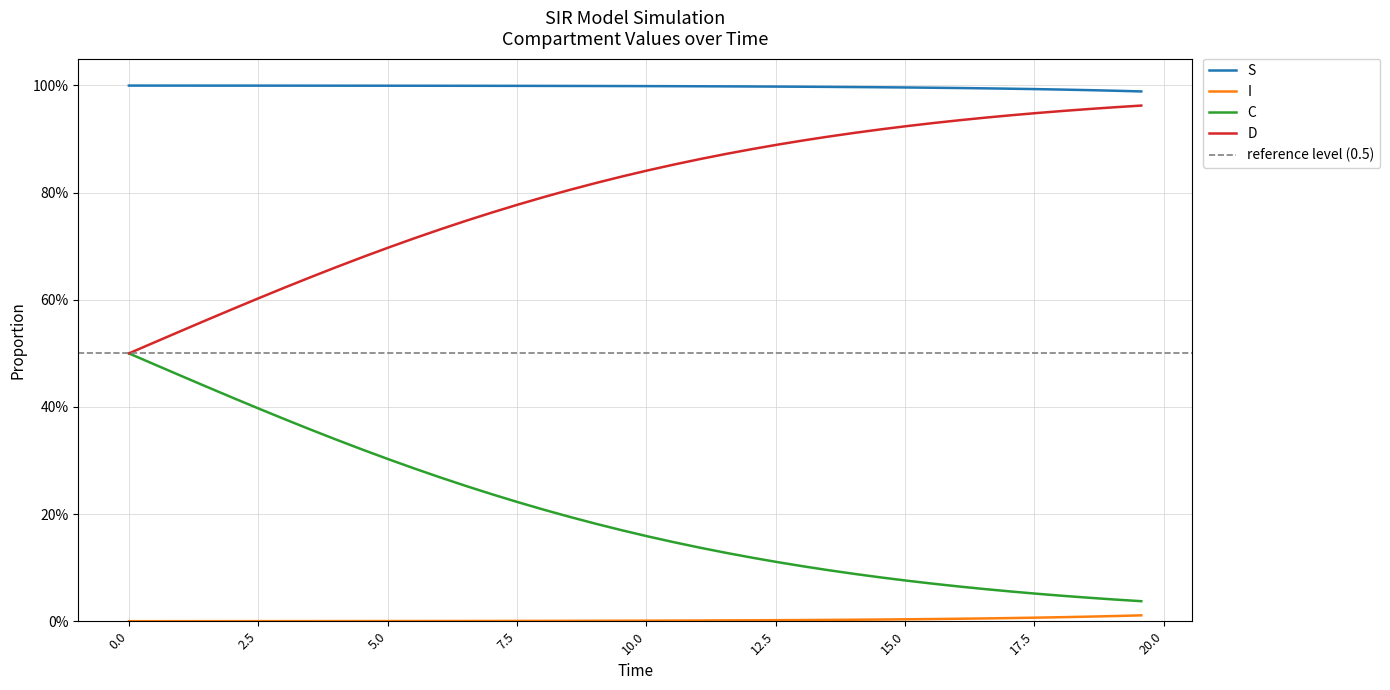

Which series has the widest spread of values?

D